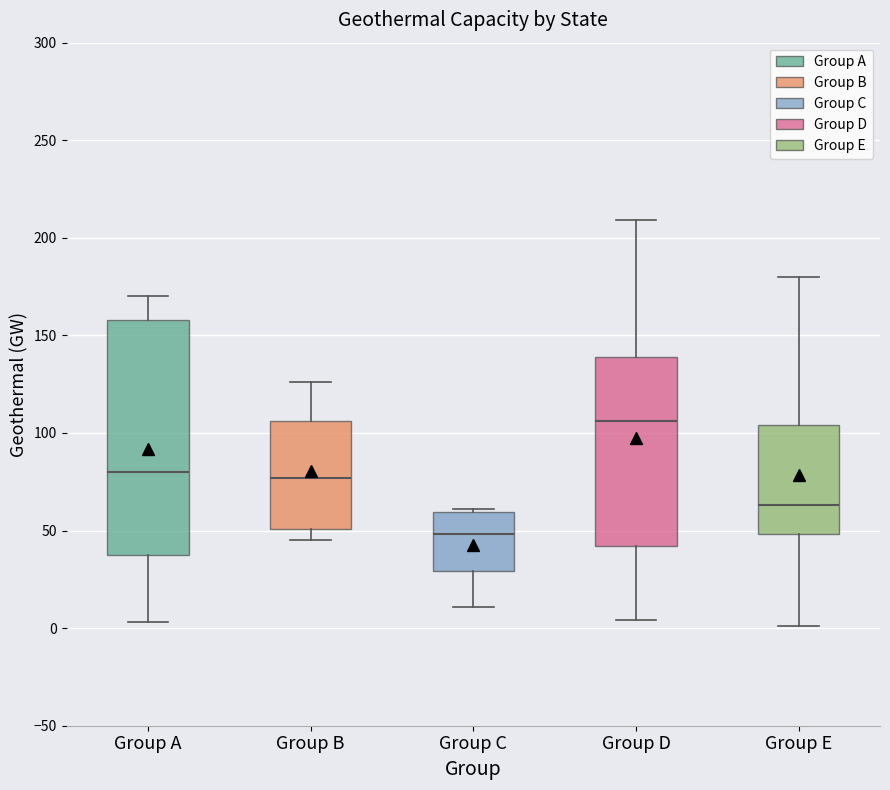

Reading left to right, read every box against the y-axis: the position of its median line, the range the box covers, and the ends of its whiskers. The values are not printed on the chart, so give them approximately, as read against the axis.

Group A: median 80, box 40 to 160, whiskers 5 to 170
Group B: median 75, box 50 to 105, whiskers 45 to 125
Group C: median 50, box 30 to 60, whiskers 10 to 60
Group D: median 105, box 40 to 140, whiskers 5 to 210
Group E: median 65, box 50 to 105, whiskers 0 to 180